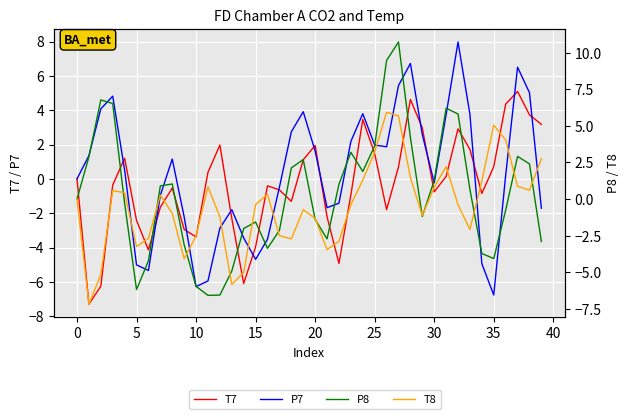

At which category is the sum across all series the highest?

27